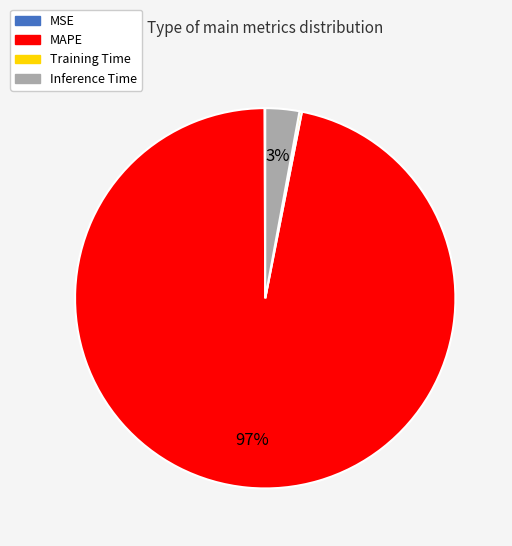

Which slice is the largest?

MAPE